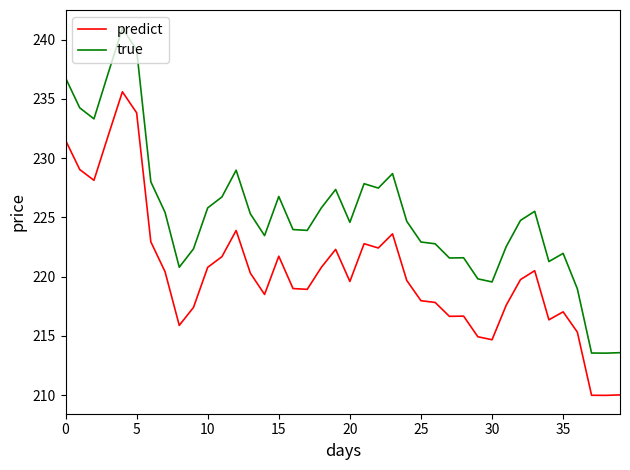

What is the highest value of the true series?

241.0